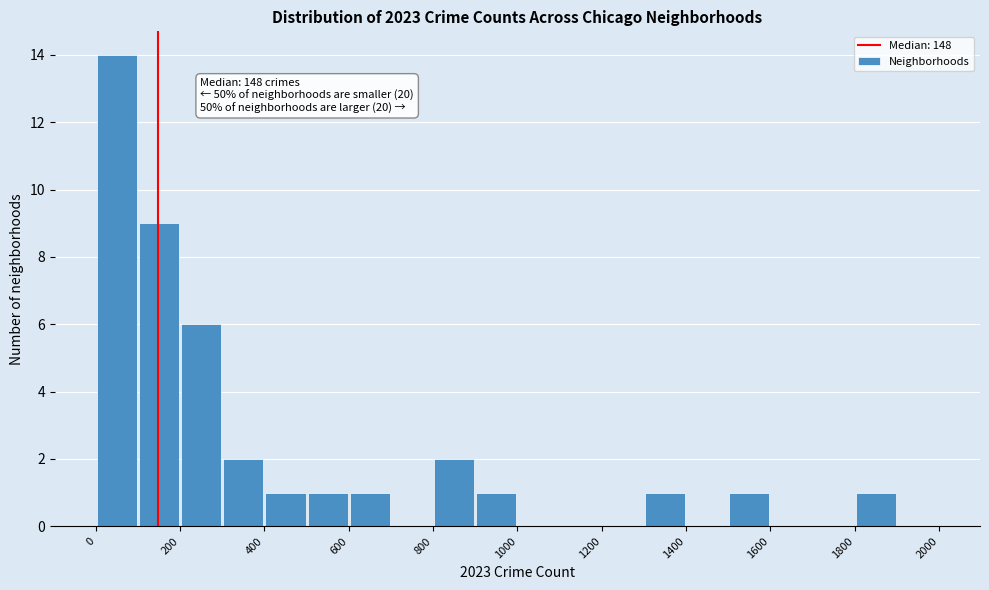

Over which range of the x-axis is the bar tallest?

0 to 100